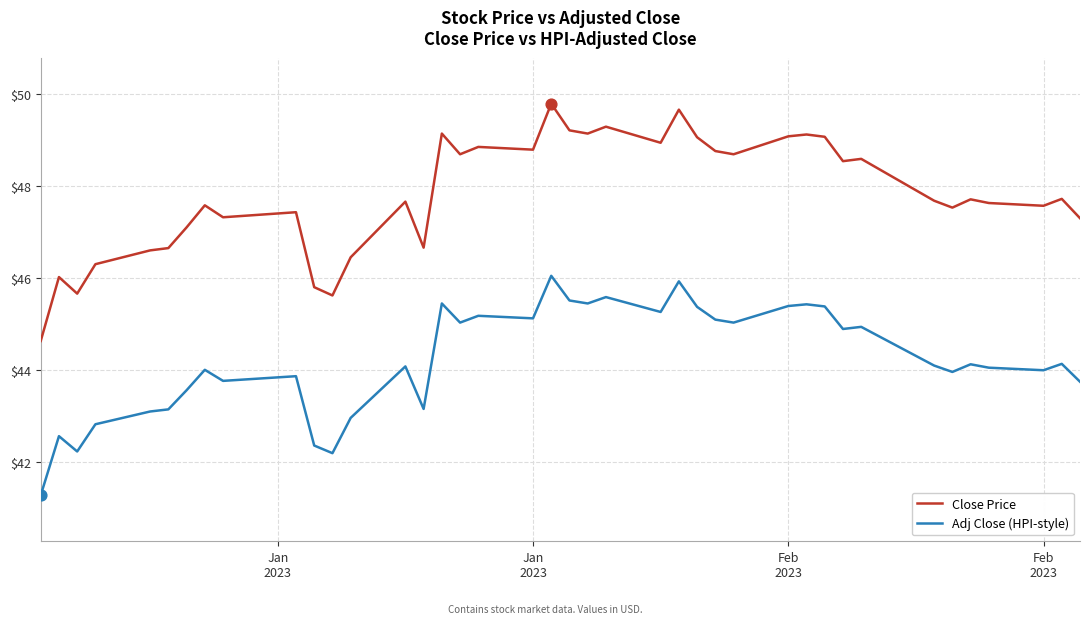

Which series has the largest total across all categories?

Close Price